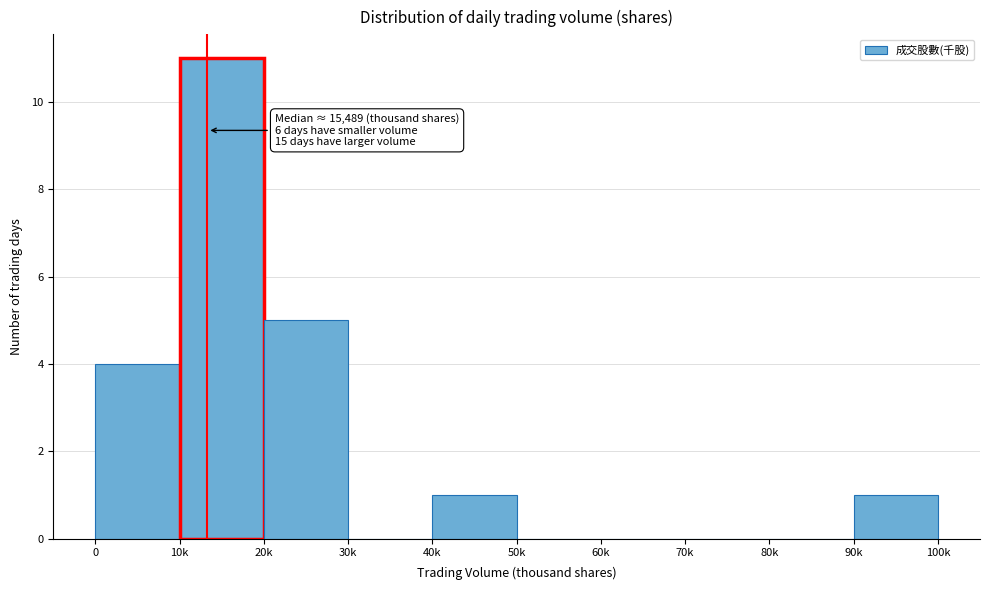

Reading right to left, transcribe all the data shown in this chart.

90k=1	80k=0	70k=0	60k=0	50k=0	40k=1	30k=0	20k=5	10k=11	0=4